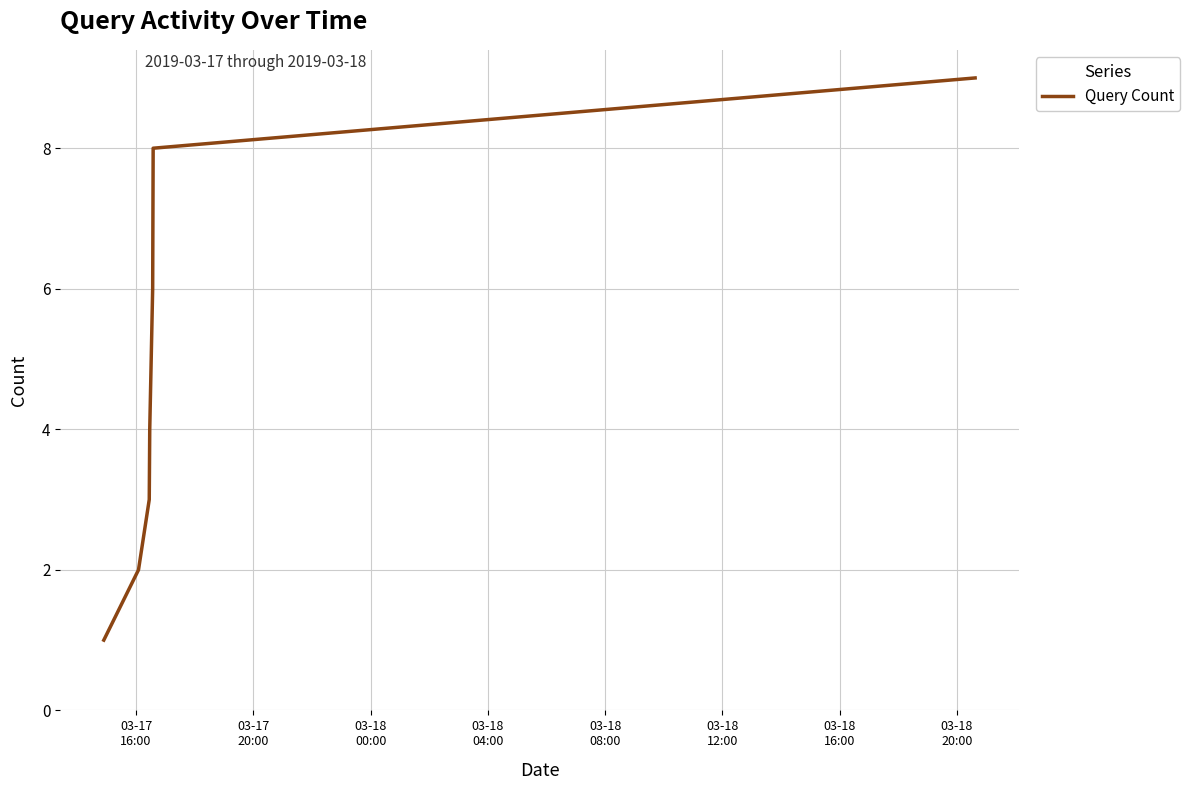

What is the maximum value shown in the chart?

9